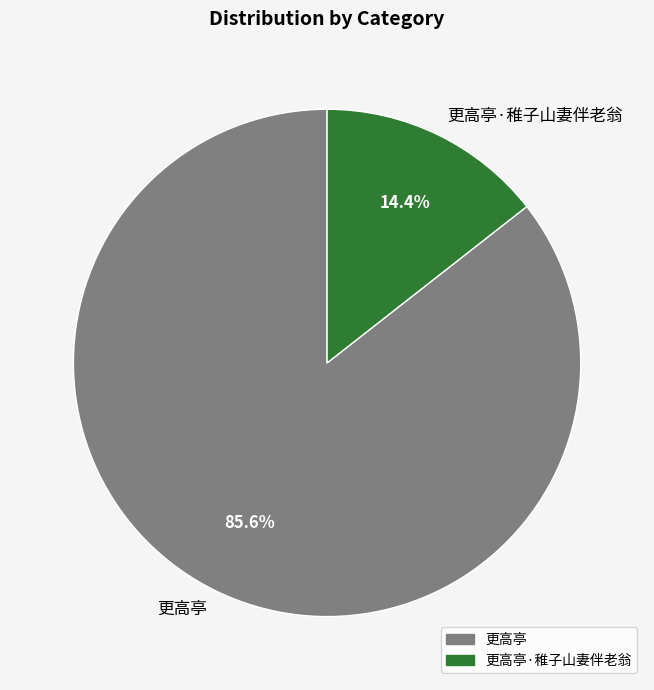

Is 更高亭 the majority of the pie?

Yes